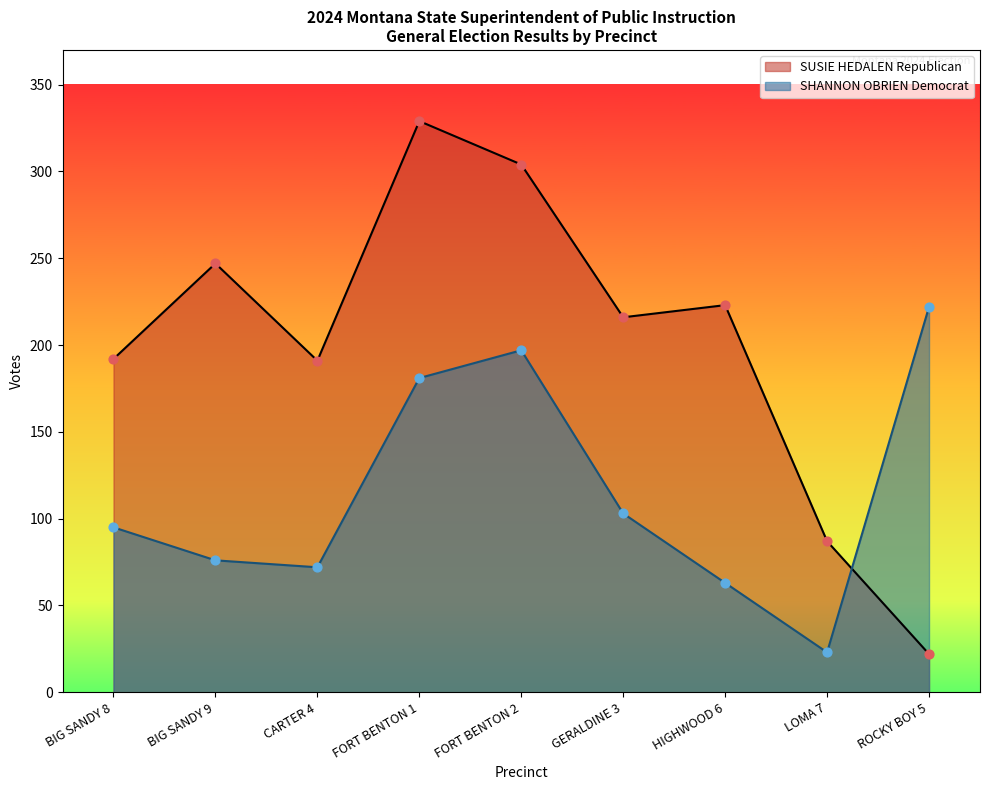

At how many categories does at least one series exceed 49?

9